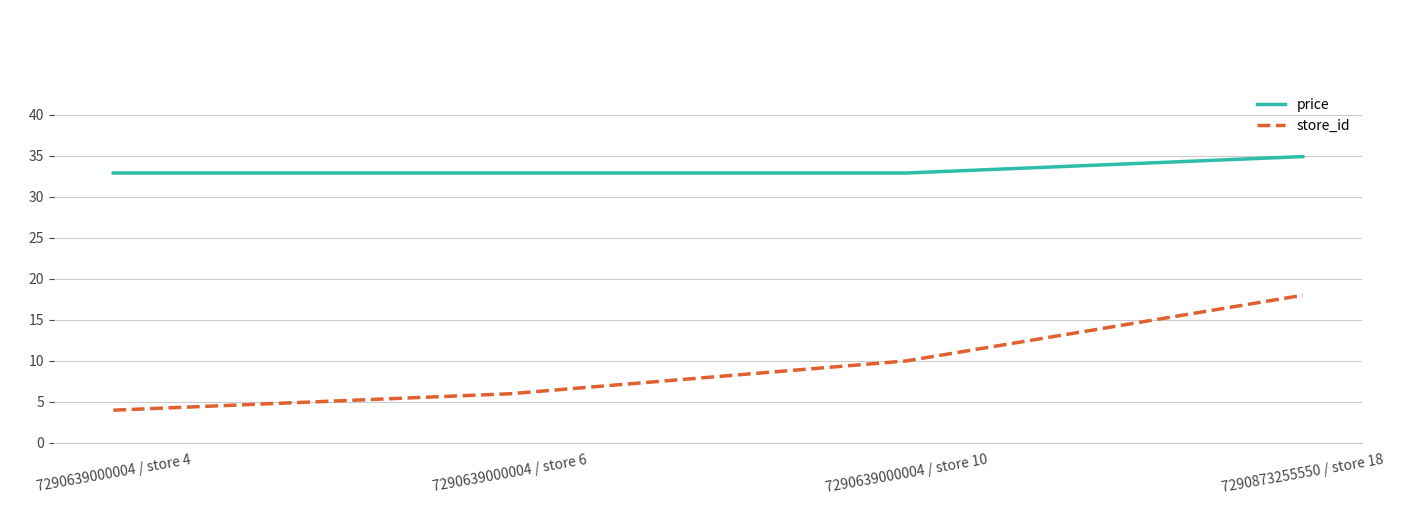

What is the average value of the price series?

33.4